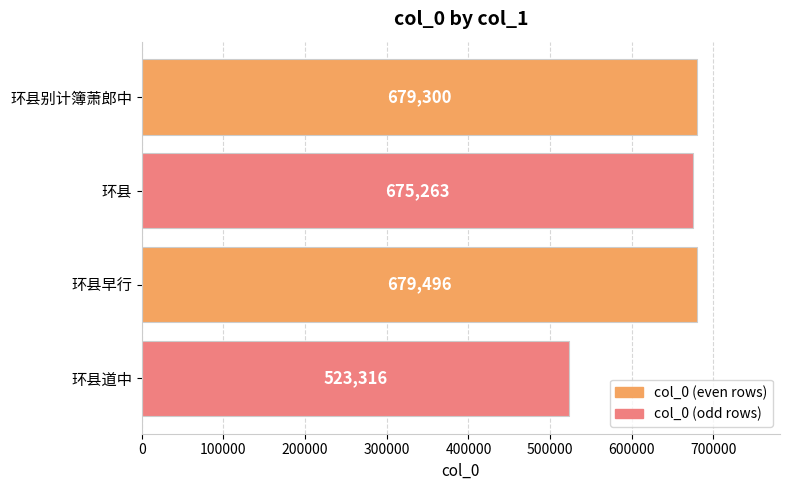

Does the chart contain stacked bars?

No